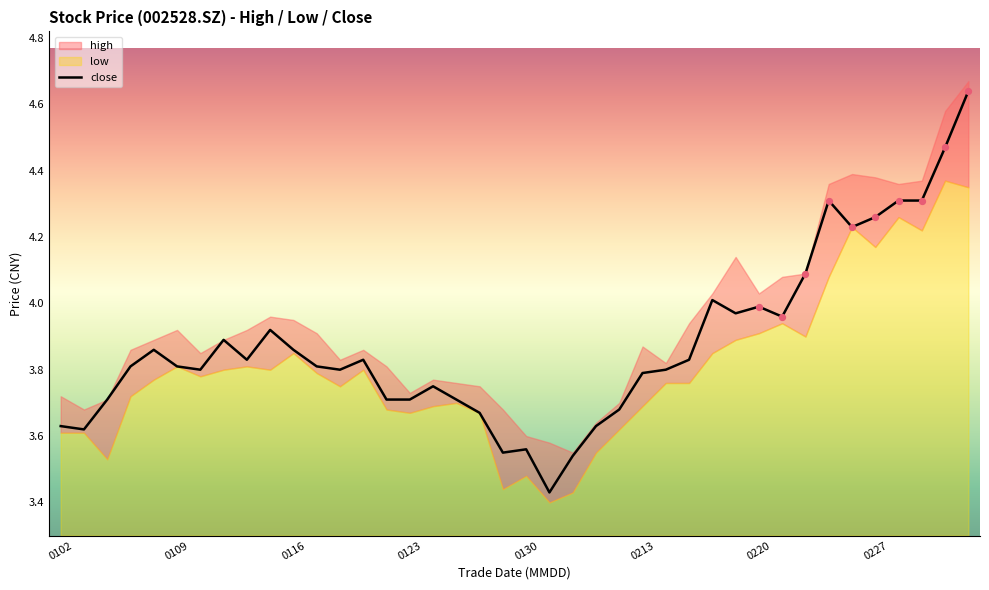

Which has a higher value, 0227 or 13?

0227